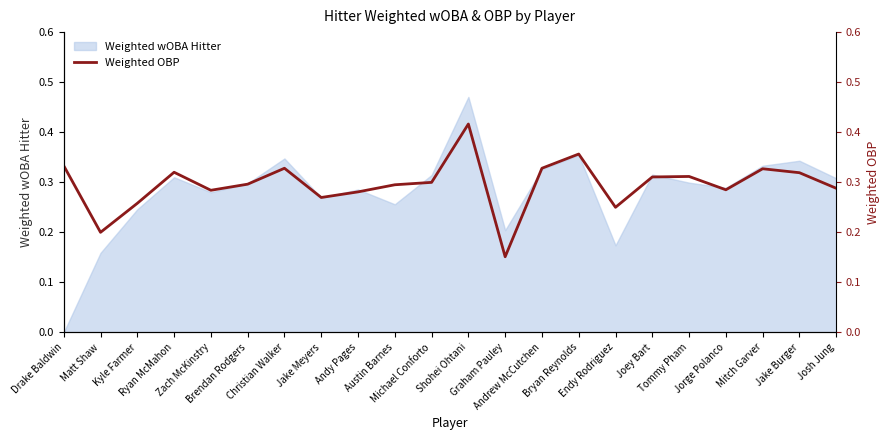

The value at Tommy Pham is 0.3. True or false?

True